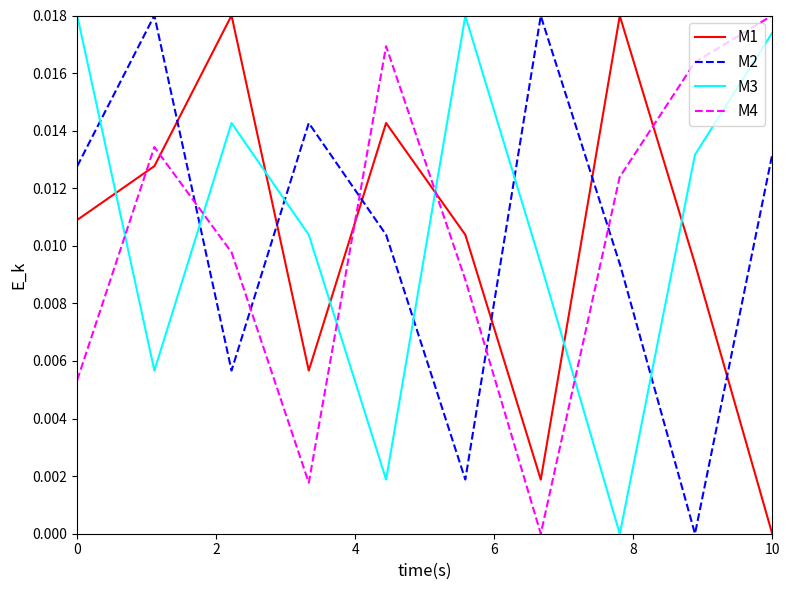

Which series ends up on top after the final intersection of M3 and M1?

M3